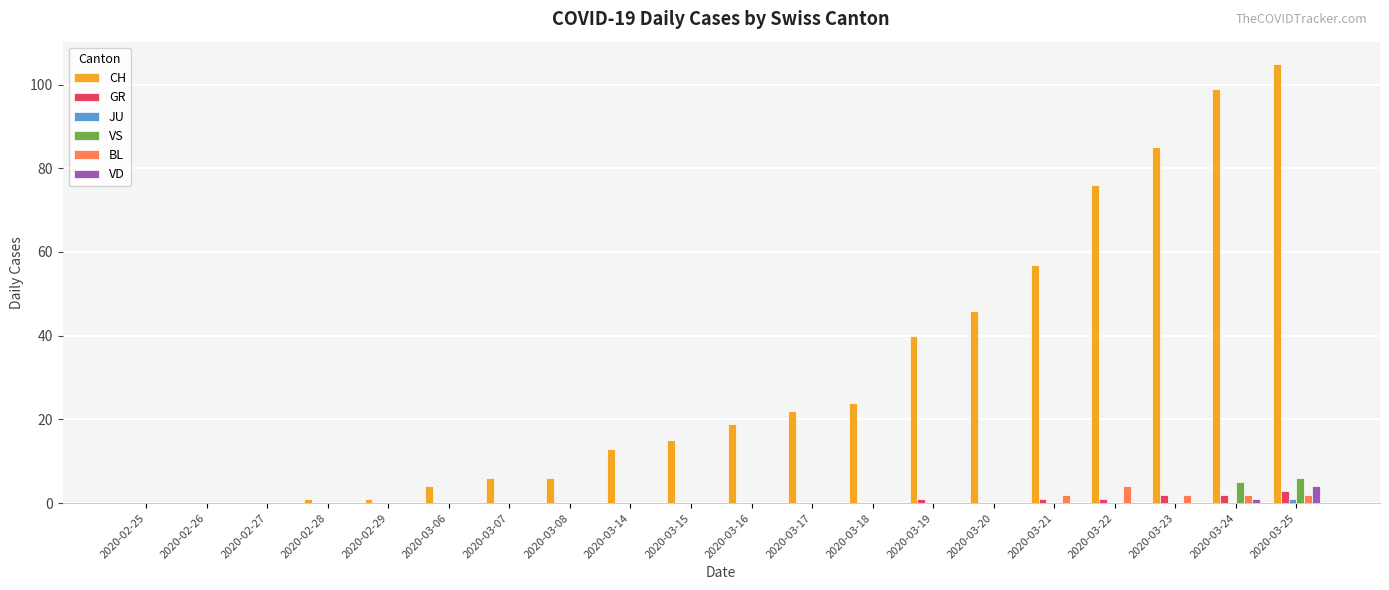

True or false: BL has a value of 0 at 2020-03-17.

True